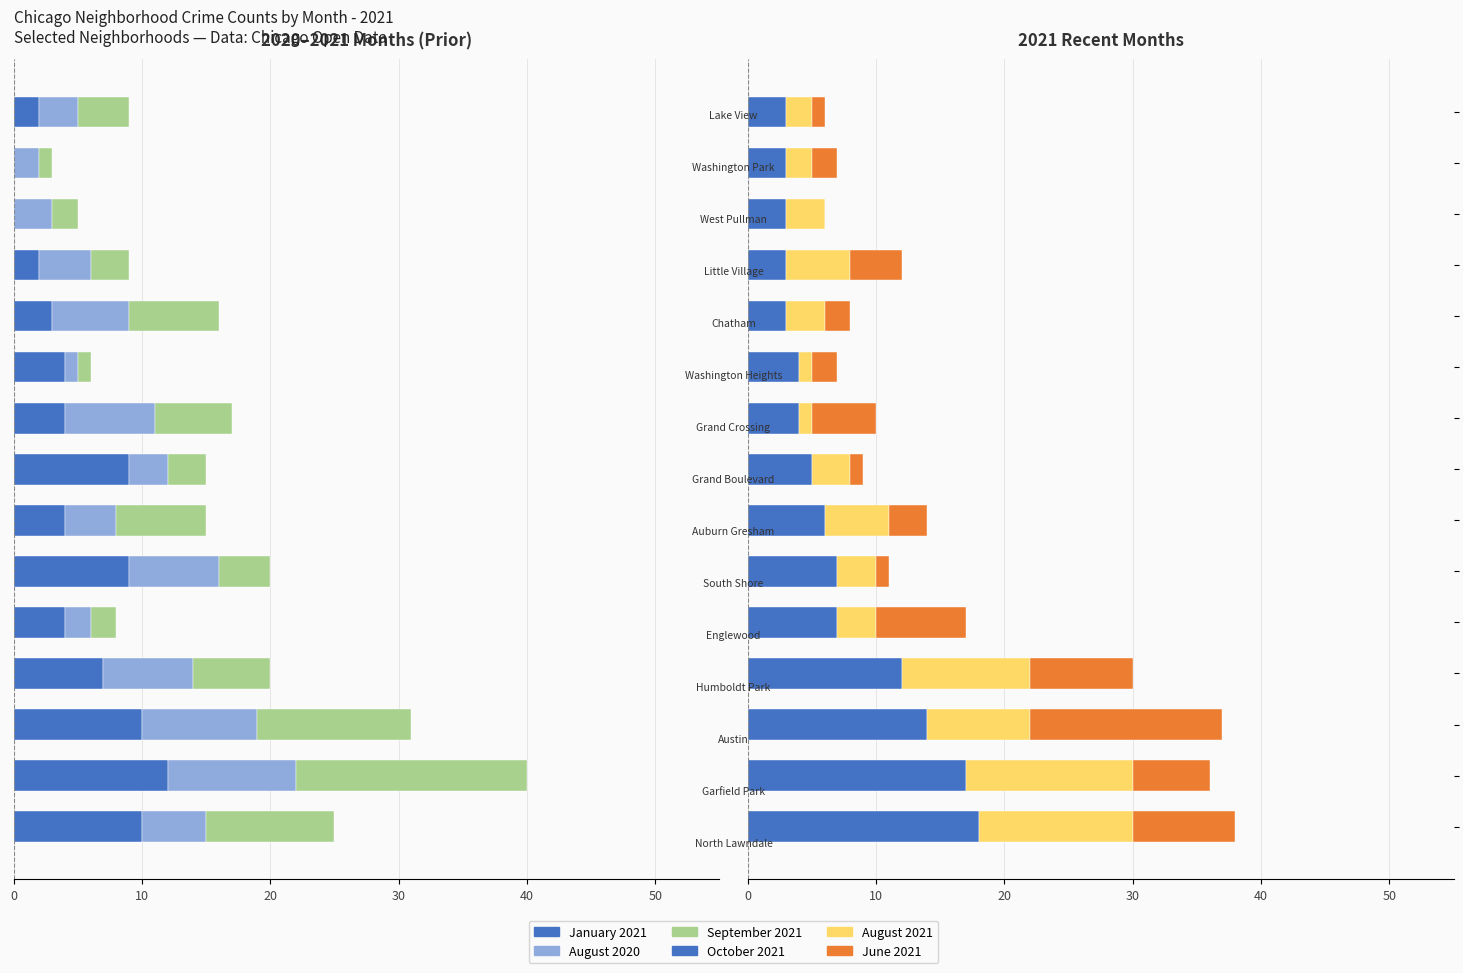

How many bars are there in each group?

6